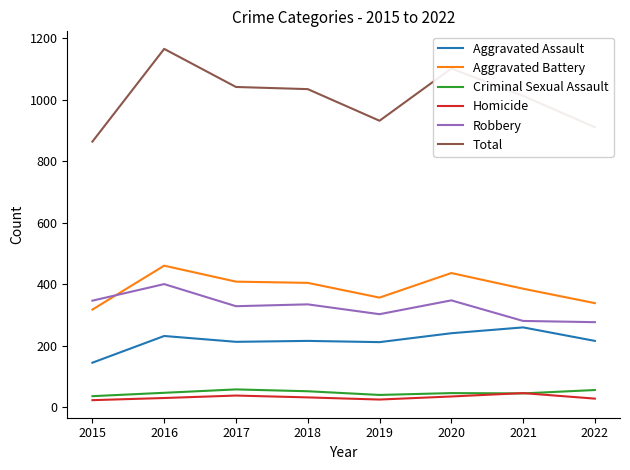

How many lines are shown in the chart?

6